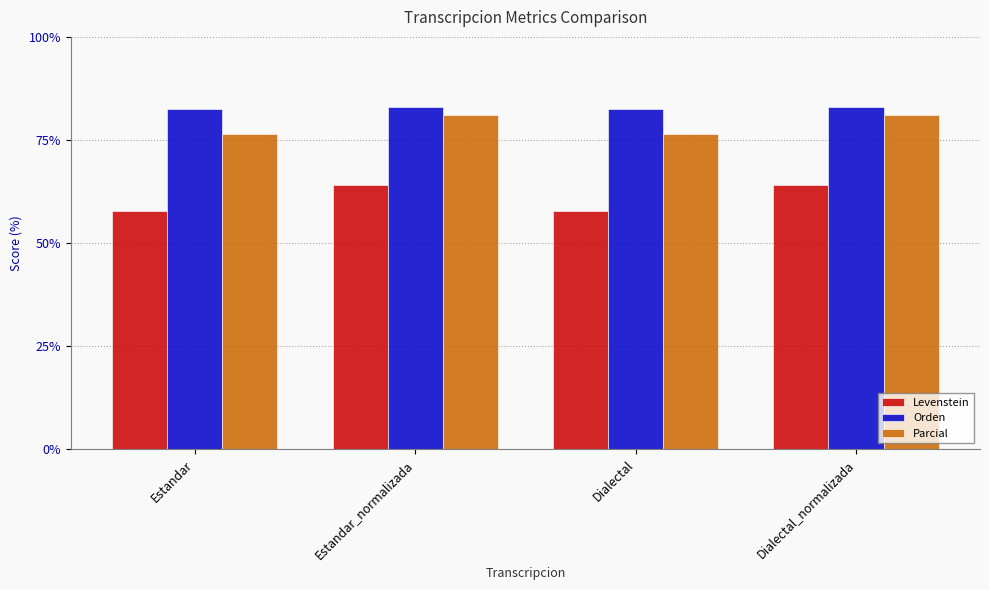

What is the difference between the maximum and second lowest values in the Levenstein series?

6.4